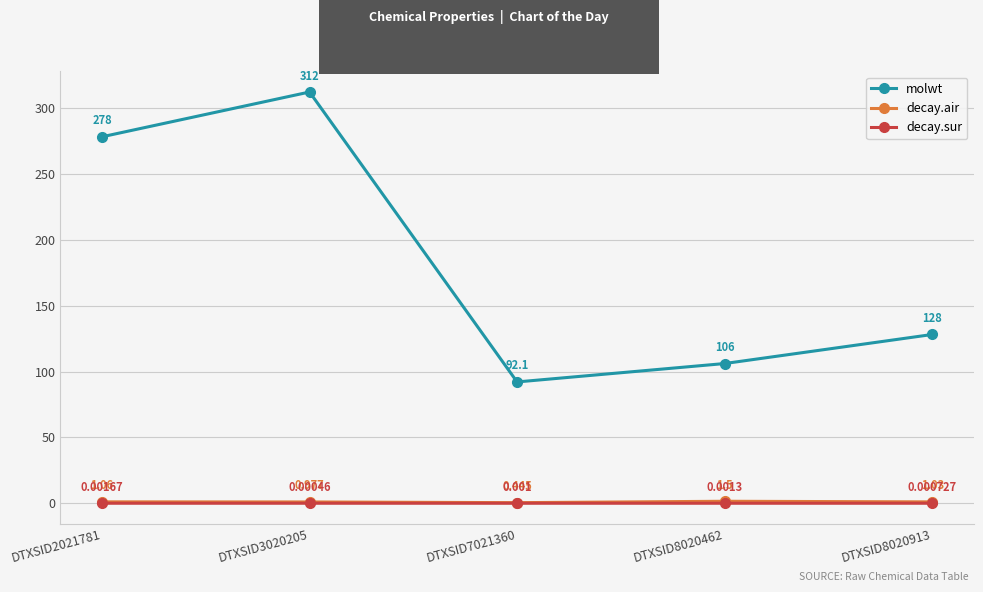

True or false: molwt has more than 2 interior local peaks.

False